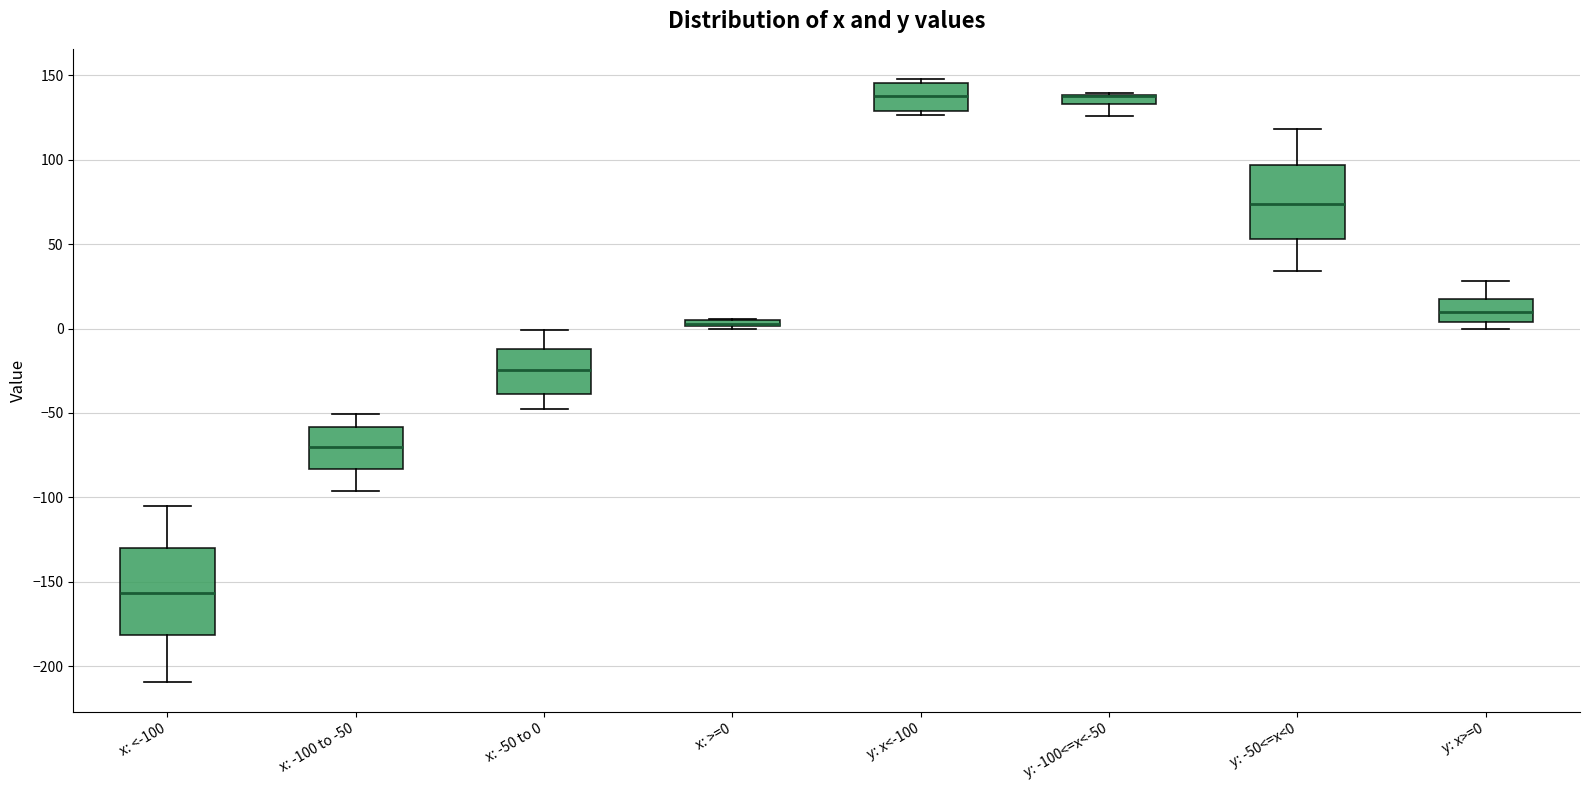

Where does the upper whisker of the box for x: -100 to -50 end on the y-axis? The values are not printed on the chart, so give them approximately, as read against the axis.

-50